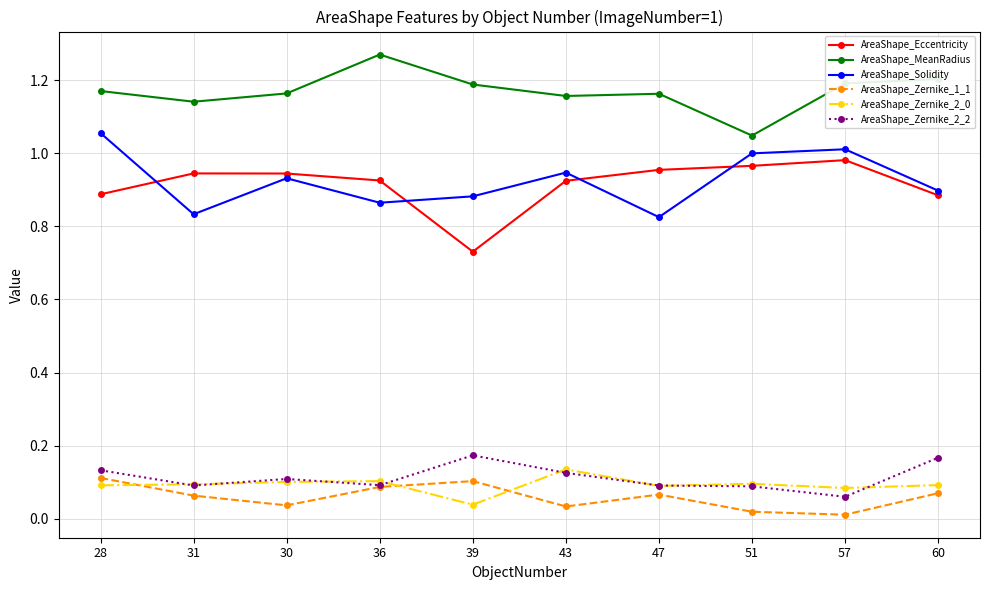

What is the label of the 6th point from the left?

43